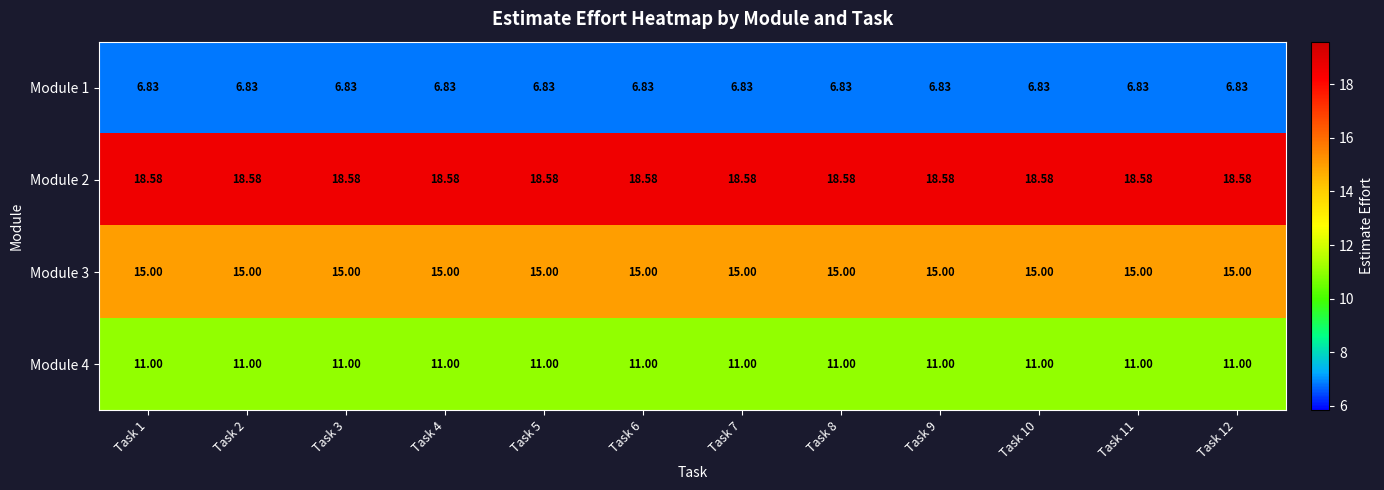

Count the number of categories in the chart.

12